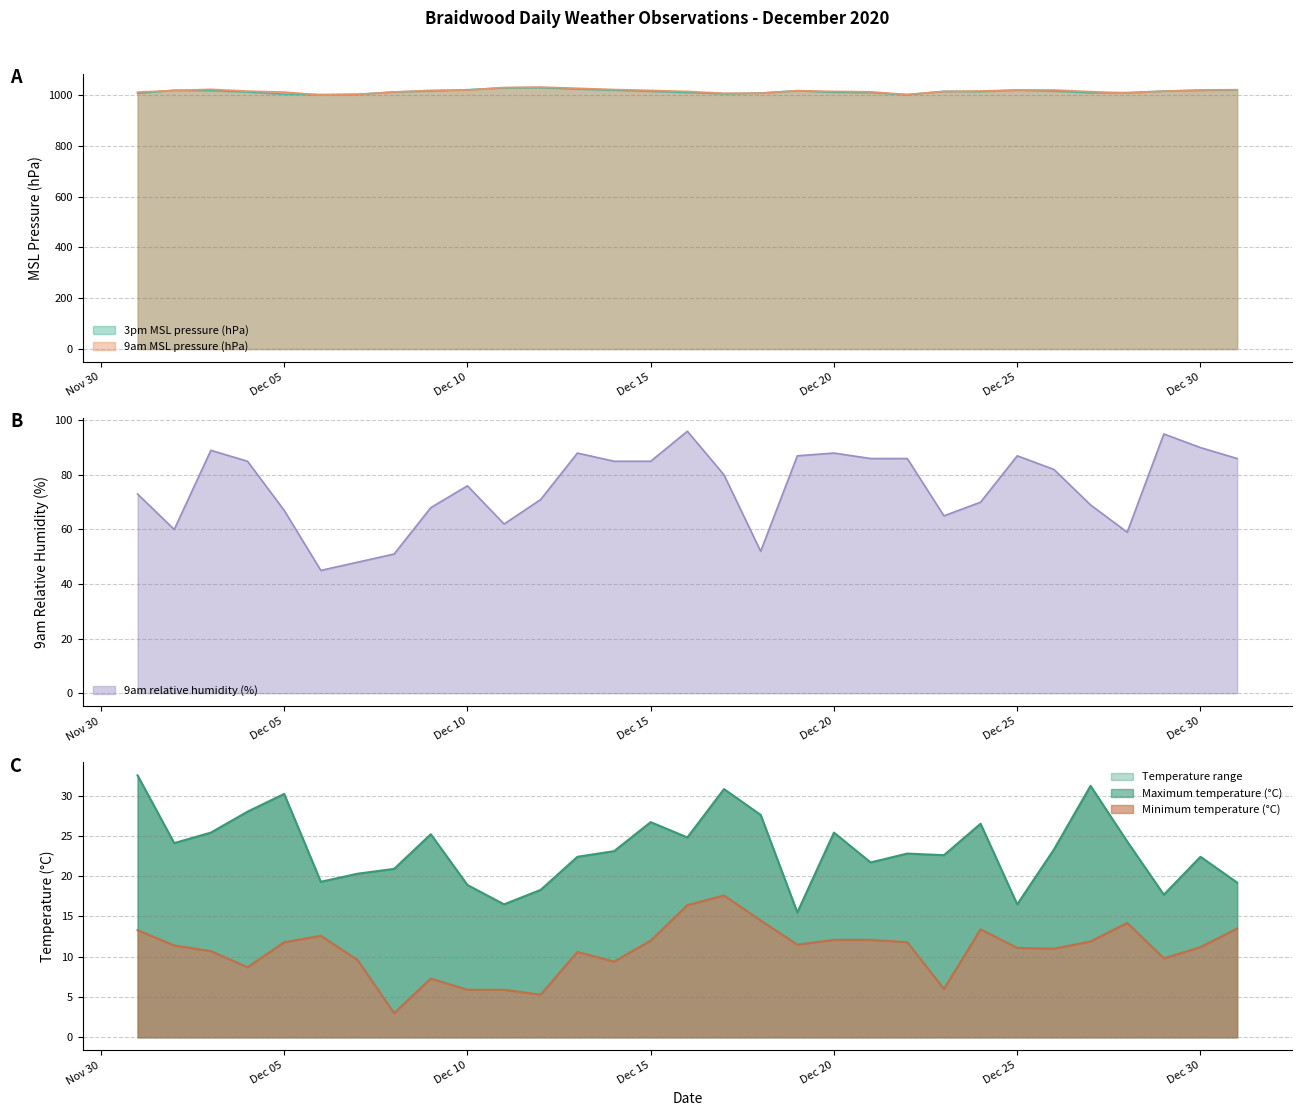

In Minimum temperature (°C), how many points are higher than both neighbors (excluding endpoints)?

6